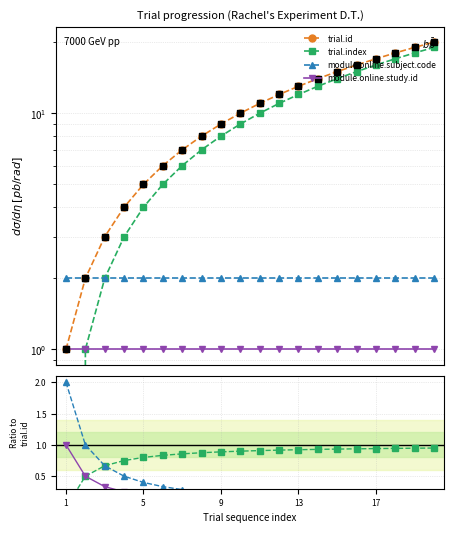

Which series contains the highest Y value?

trial.id